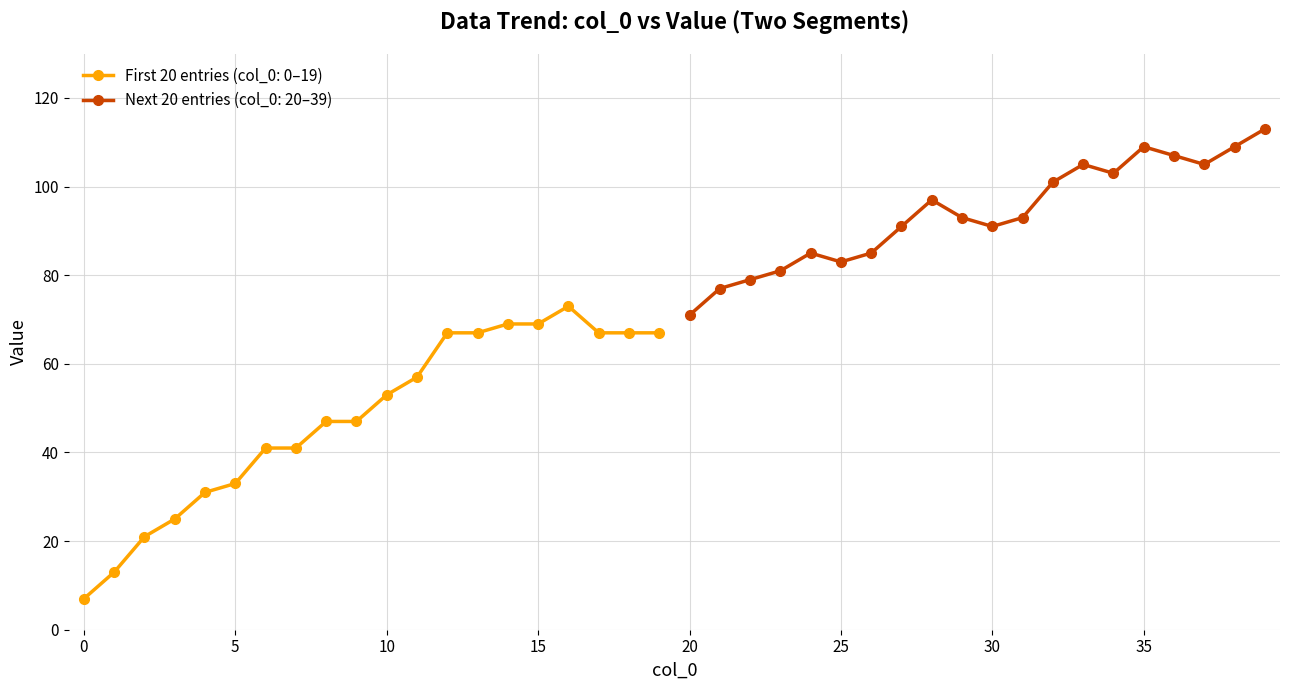

True or false: col_0 has a value of 30 at 23.

False